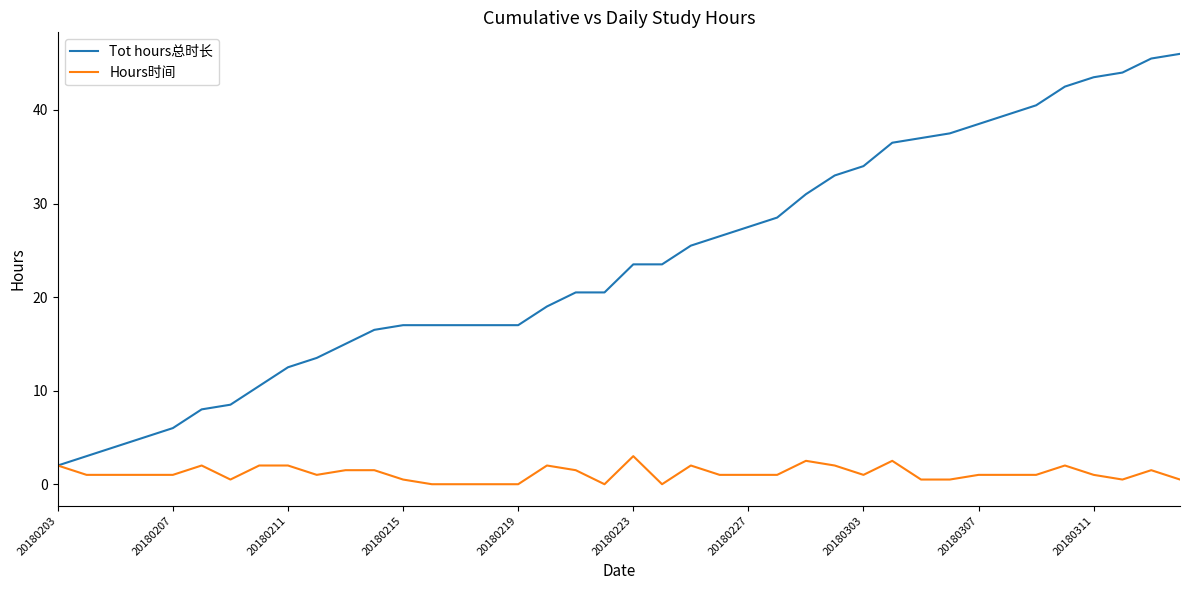

Which series has the widest spread of values?

Tot hours总时长